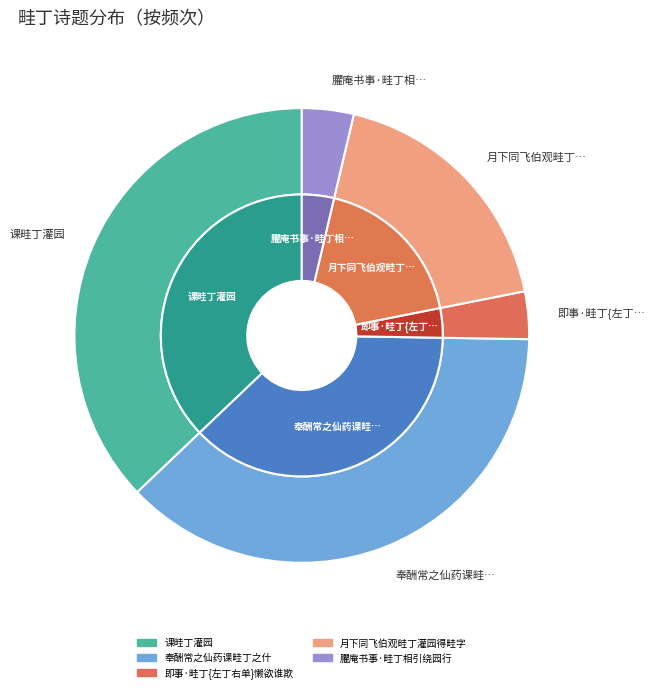

The 臞庵书事·畦丁相引绕园行 slice represents 1% of the pie. True or false?

False